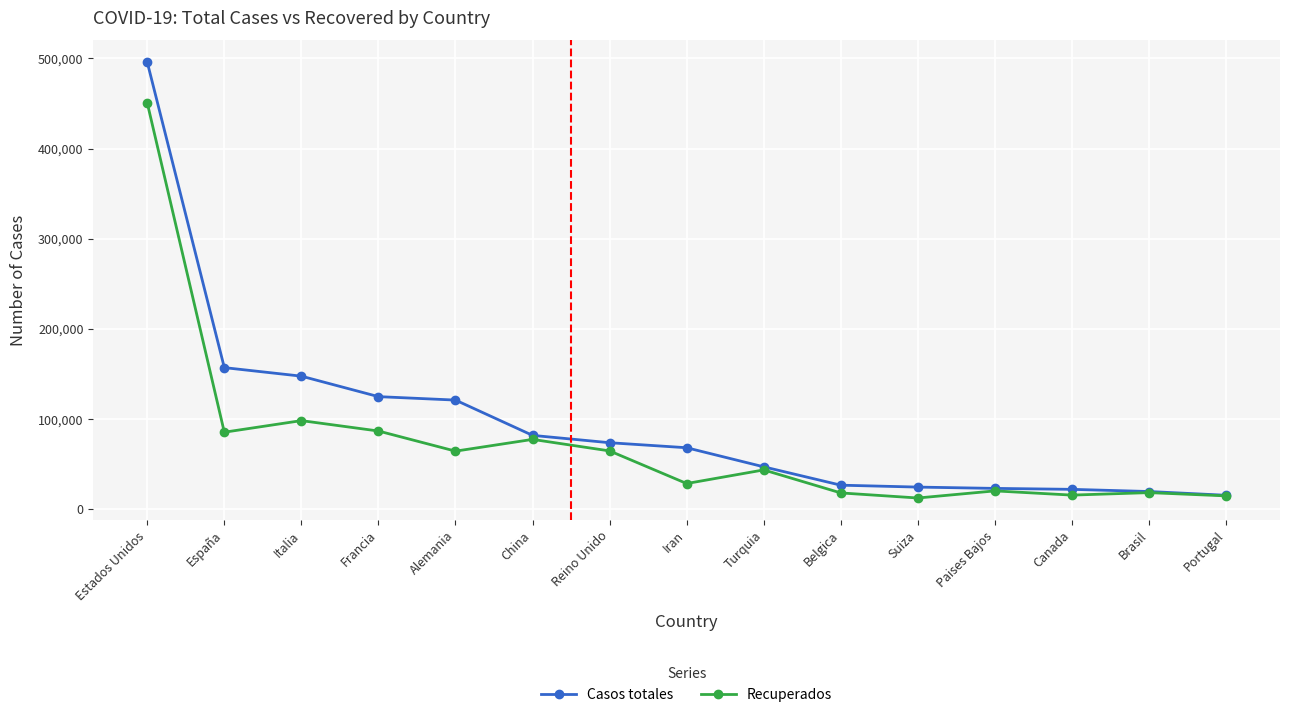

What position from the left is Canada?

13